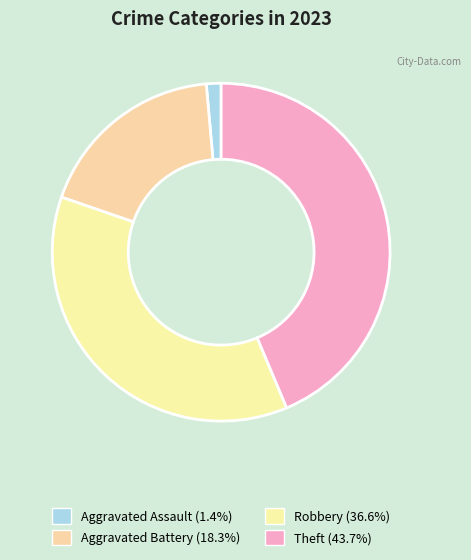

Is there any slice that represents more than half of the pie?

No